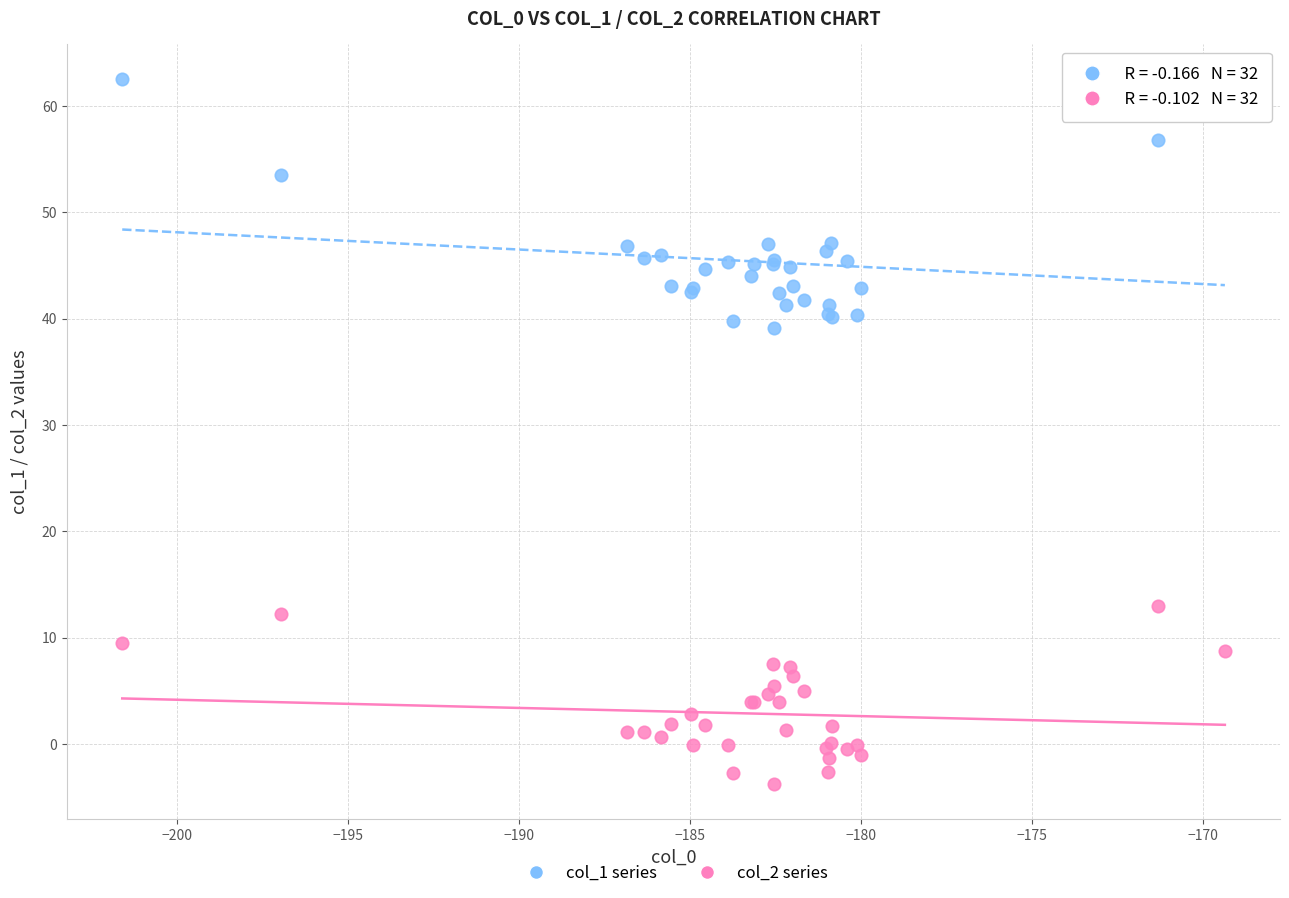

Which series reaches the minimum Y coordinate?

col_2 series